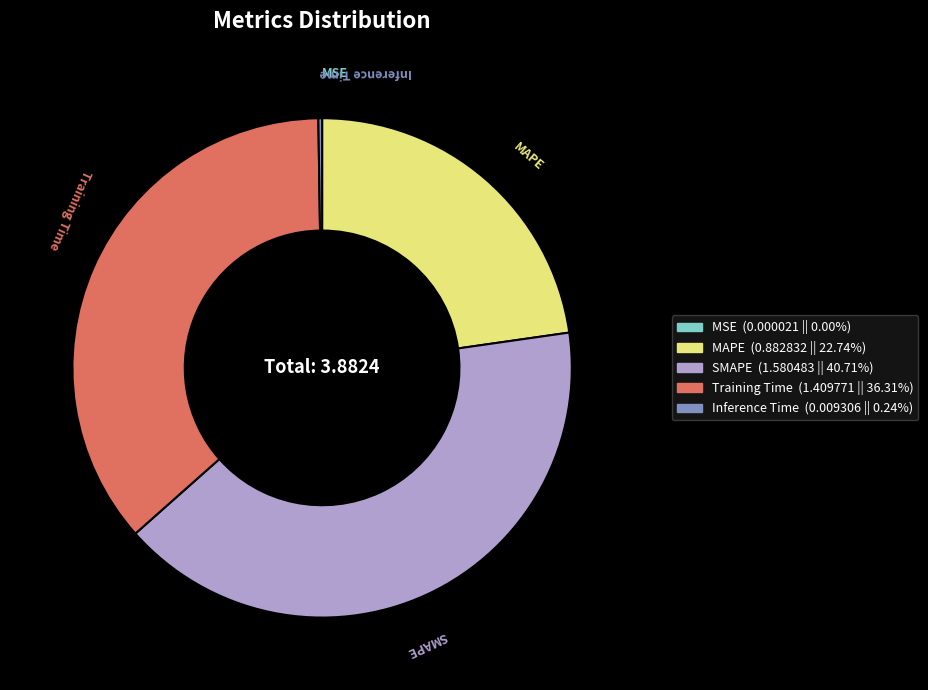

True or false: MAPE accounts for 23% of the total.

True